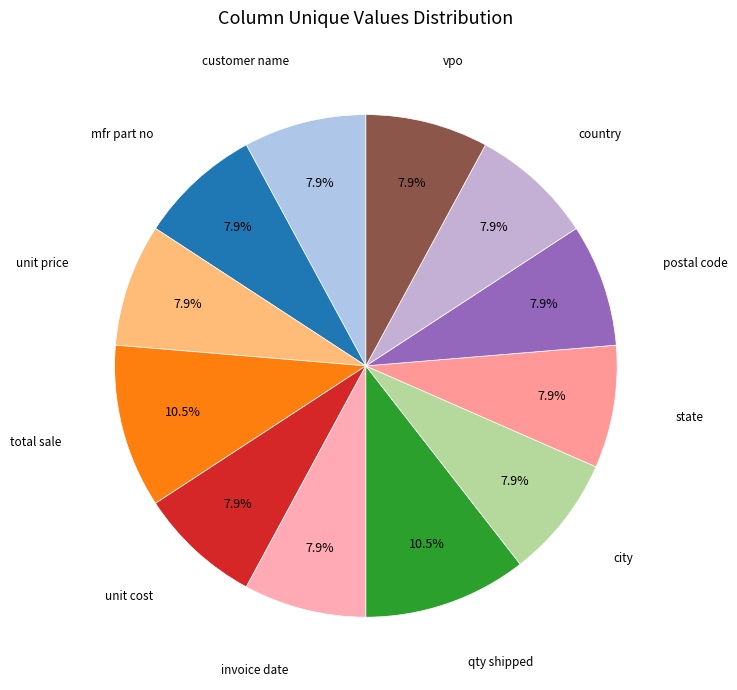

Which slice is the smallest?

customer name